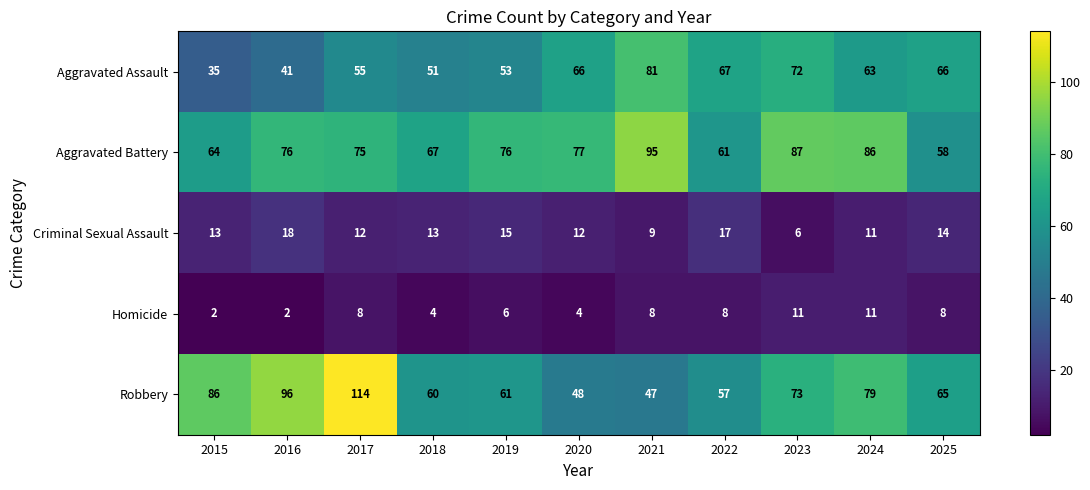

Is it true that Criminal Sexual Assault equals 9 at 2023?

False